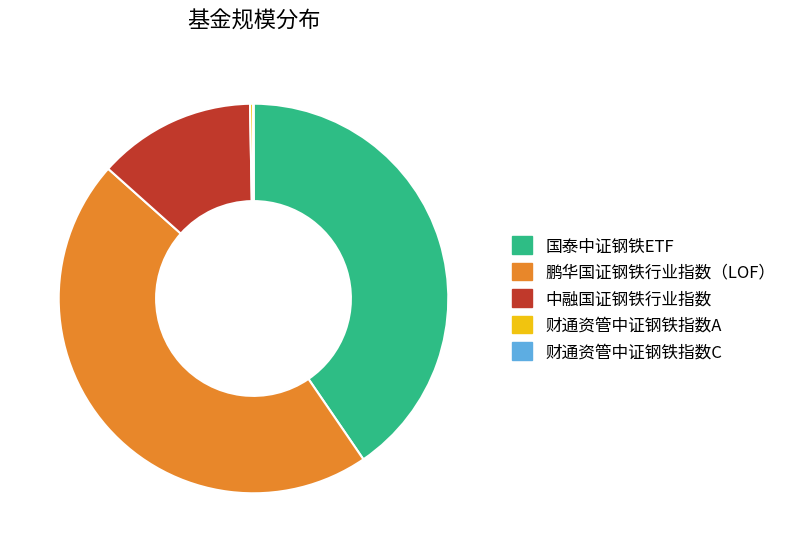

Which category has the biggest portion of the pie?

鹏华国证钢铁行业指数（LOF）